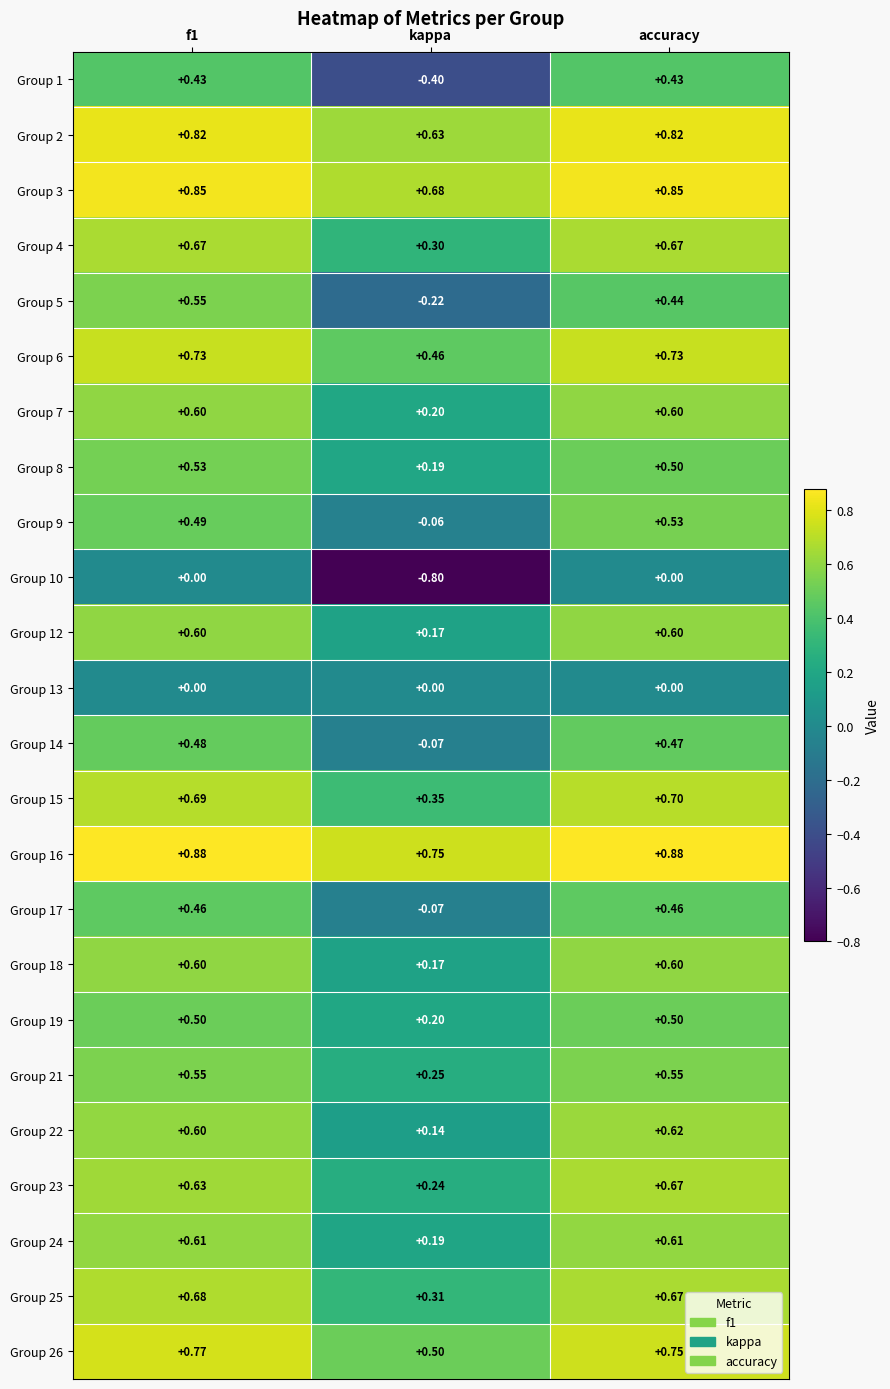

Is the value of Group 16 at kappa greater than the value of Group 17 at accuracy?

Yes